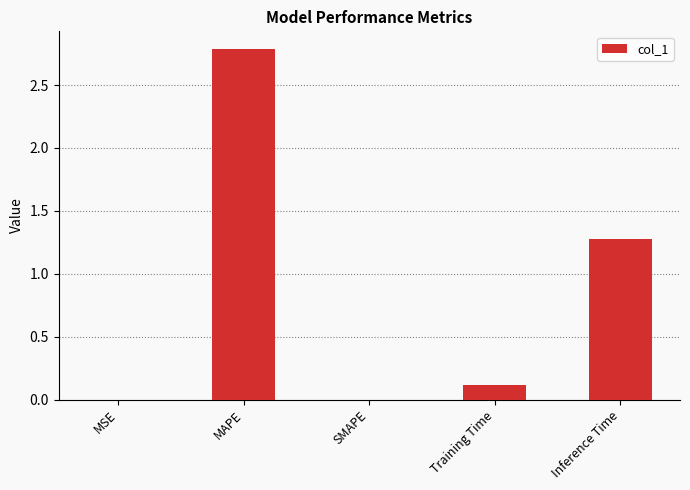

True or false: the data shows 0.0 at MSE.

True